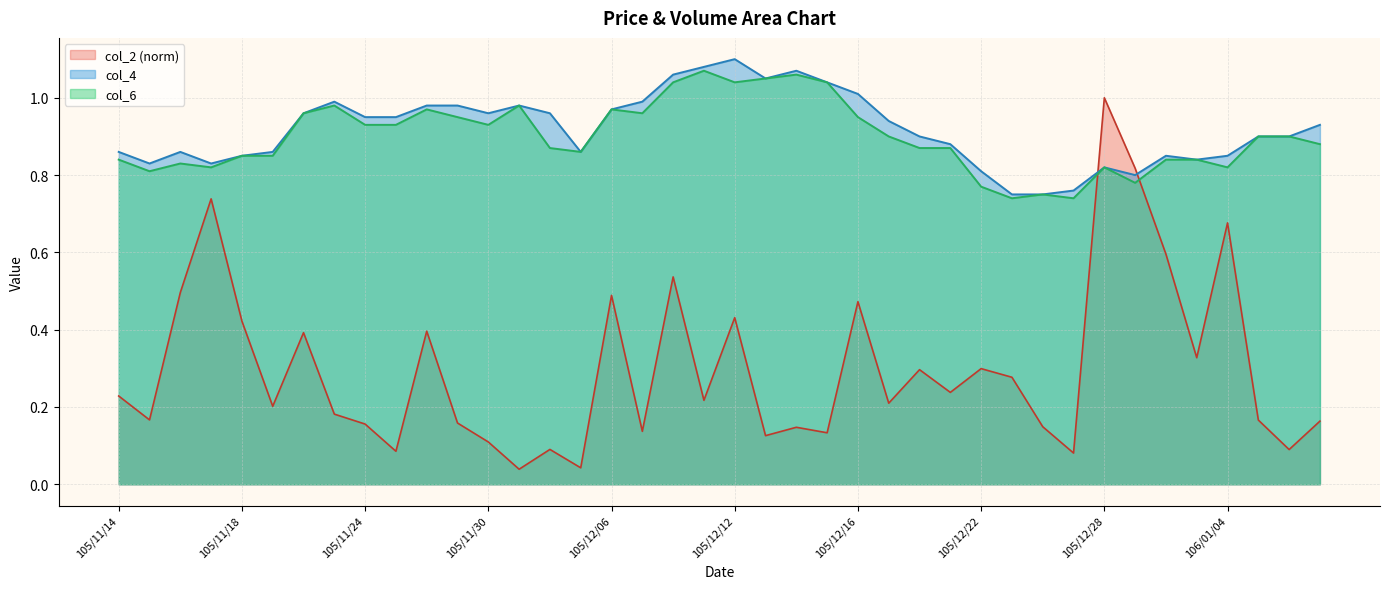

Which category has the highest value in the col_2 series?

105/12/28